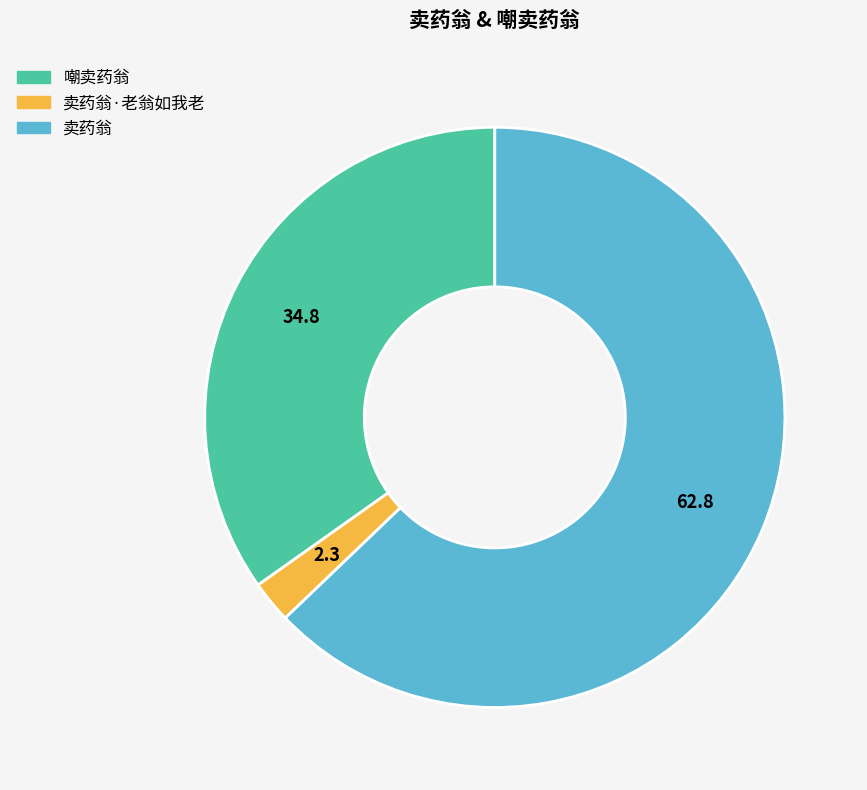

How many segments does this pie chart have?

3